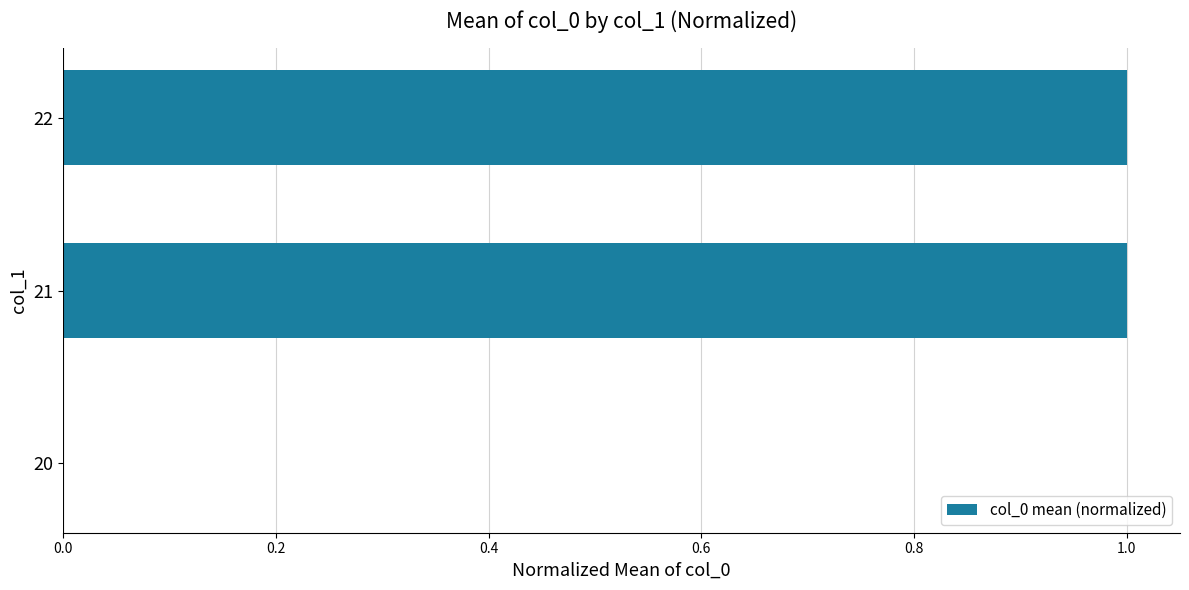

What is the sum of all values?

2